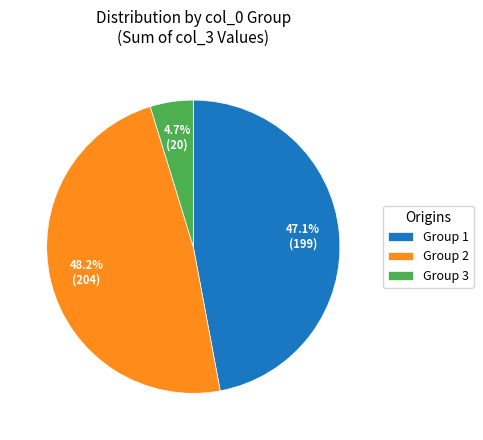

Between Group 2 and Group 1, which is larger?

Group 2